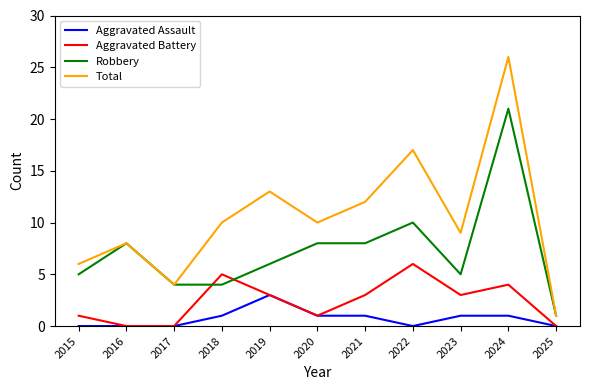

True or false: Aggravated Battery and Total intersect in this chart.

False